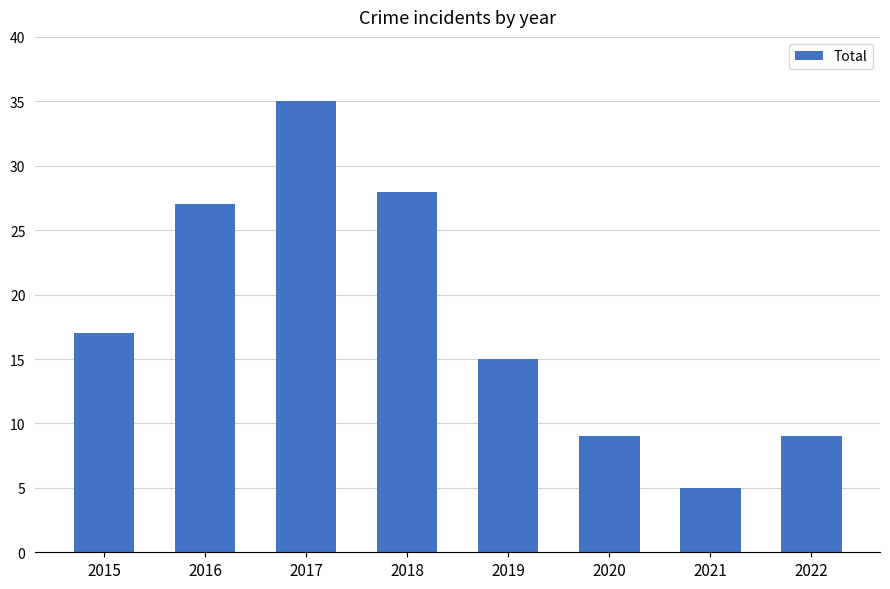

Reading left to right, transcribe all the data shown in this chart.

2015=17	2016=27	2017=35	2018=28	2019=15	2020=9	2021=5	2022=9